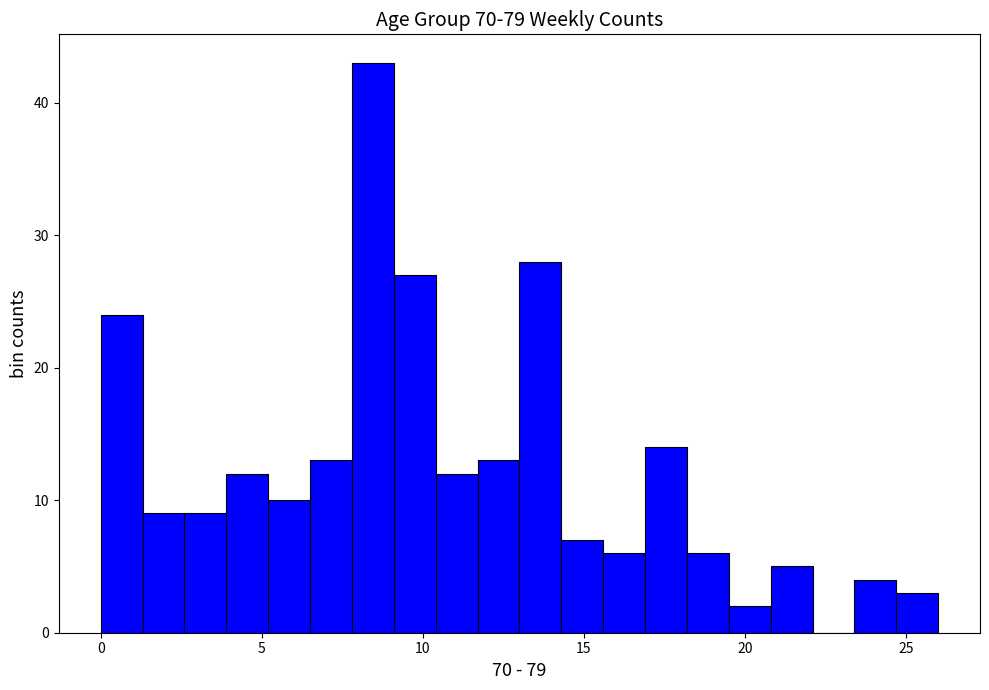

Read against the x-axis, roughly where is the centre of the tallest bar?

8.5